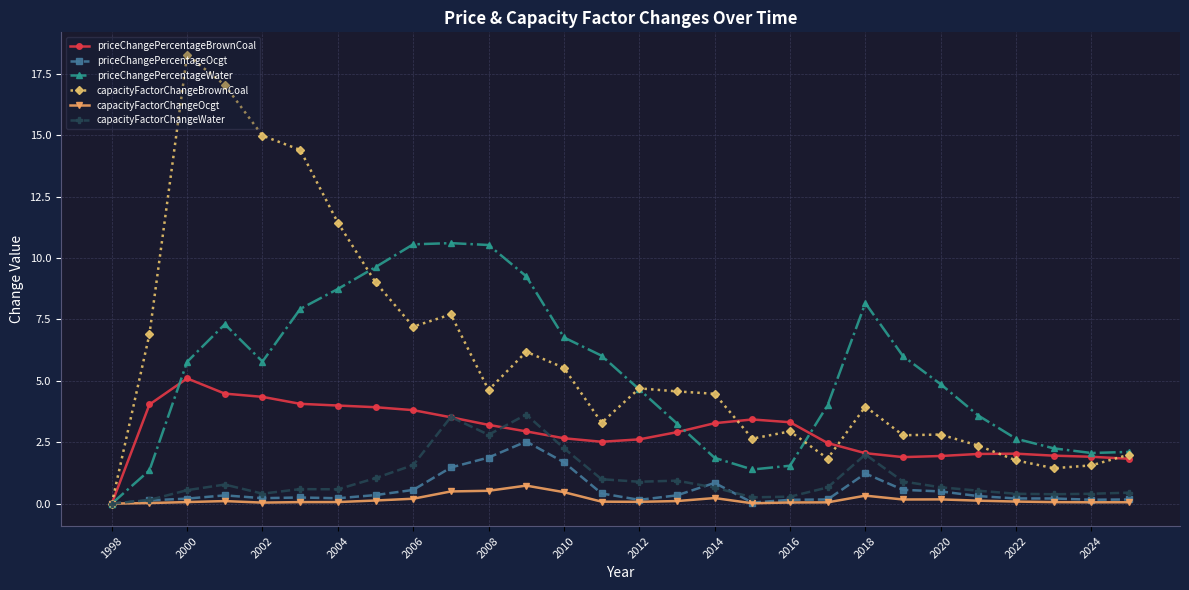

What is the greatest value displayed?

18.3